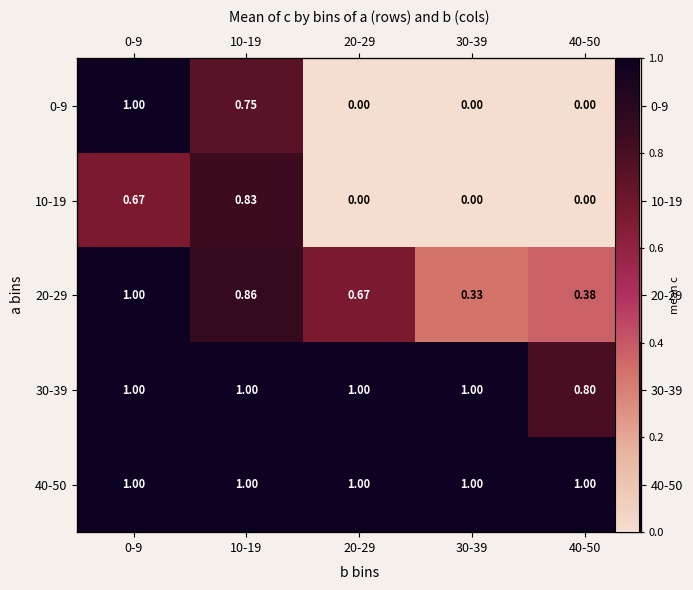

The 40-50 series shows 0.3 at 40-50. True or false?

False